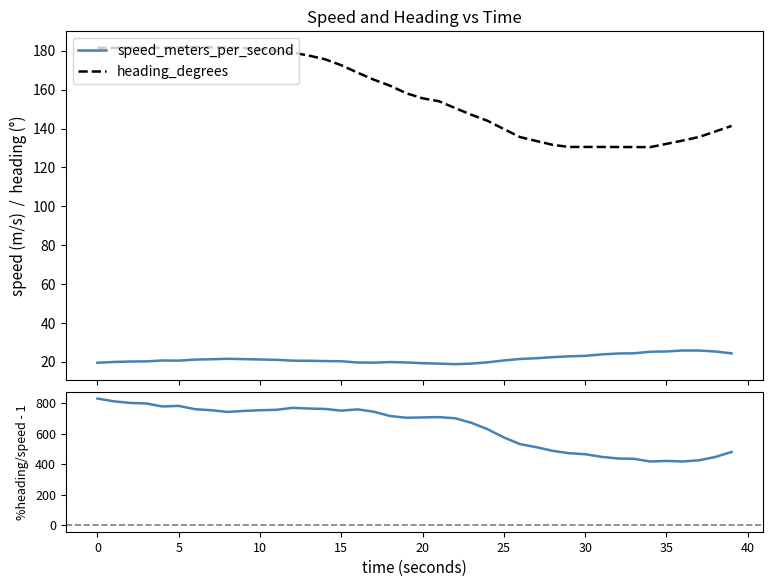

What is the highest value of the speed_meters_per_second series?

25.8